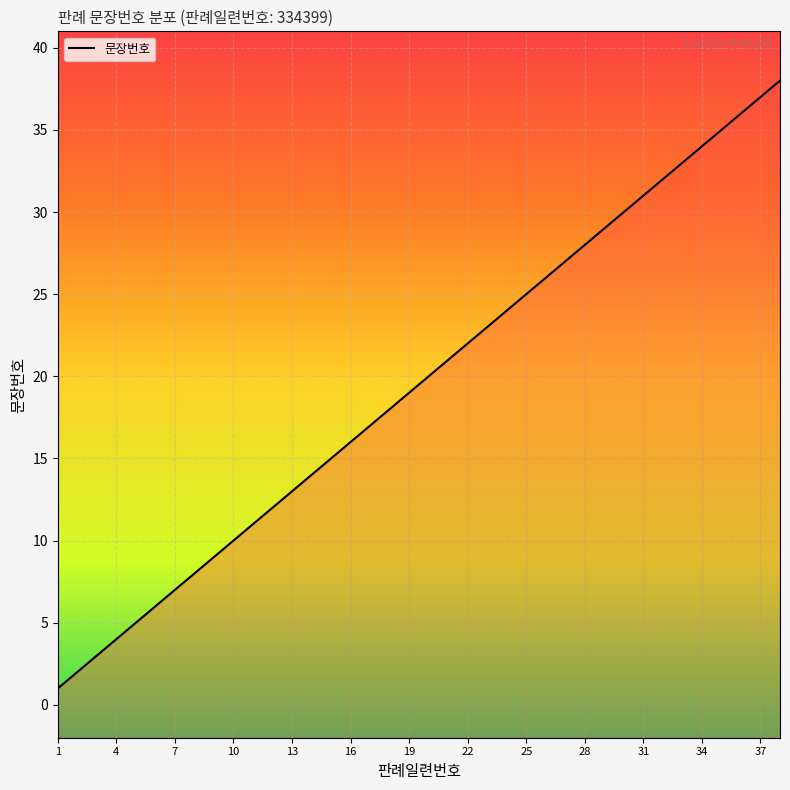

What is the value of the 3rd point from the left?

3